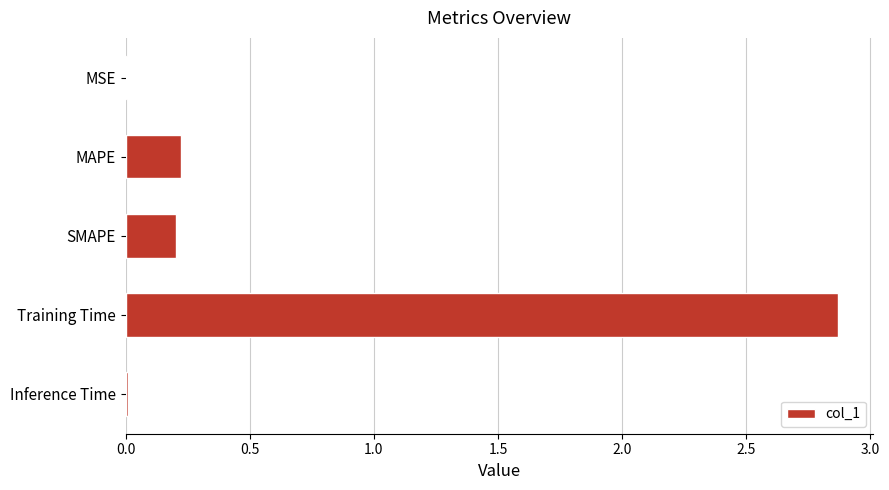

Is it true that the value at Training Time is 4.0?

False